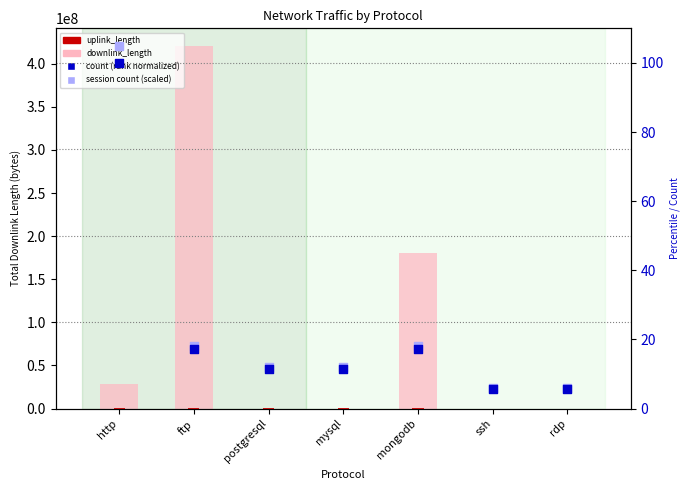

Is the value of count (normalized rank) at ssh greater than the value of downlink_length at postgresql?

No